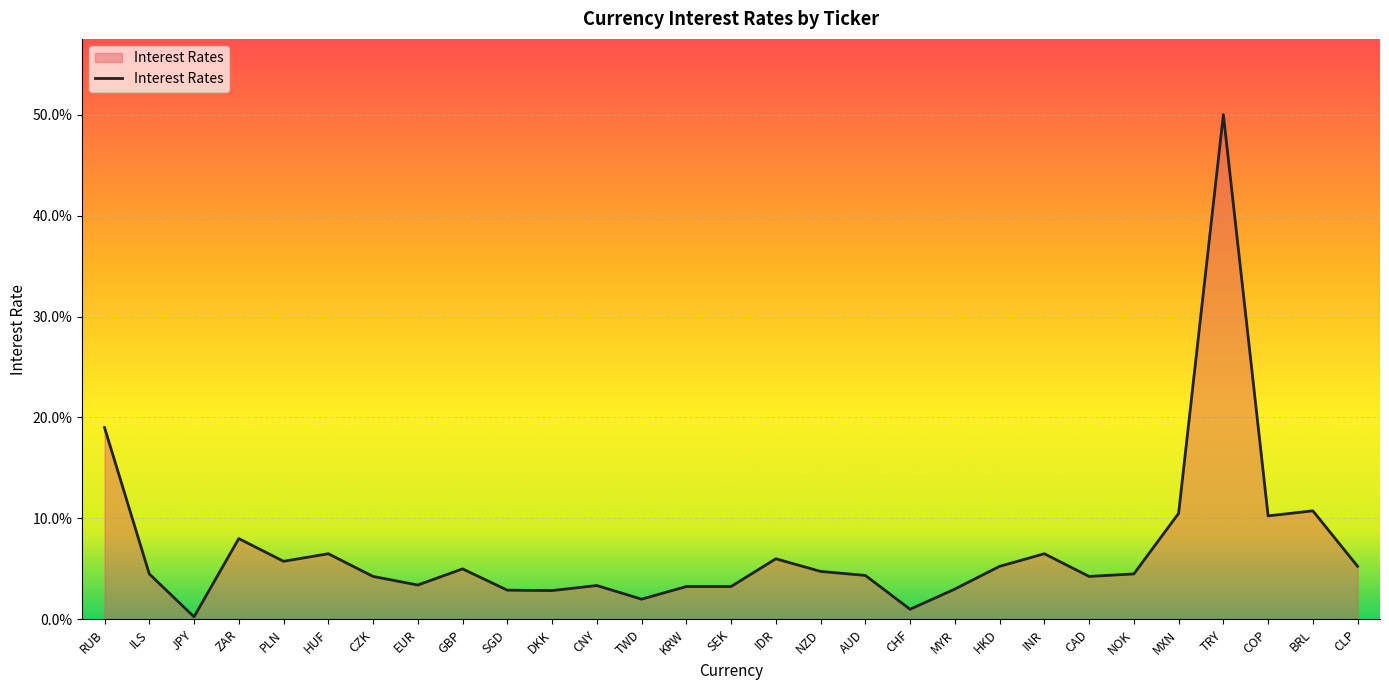

What is the change in value from HKD to BRL?

+0.1